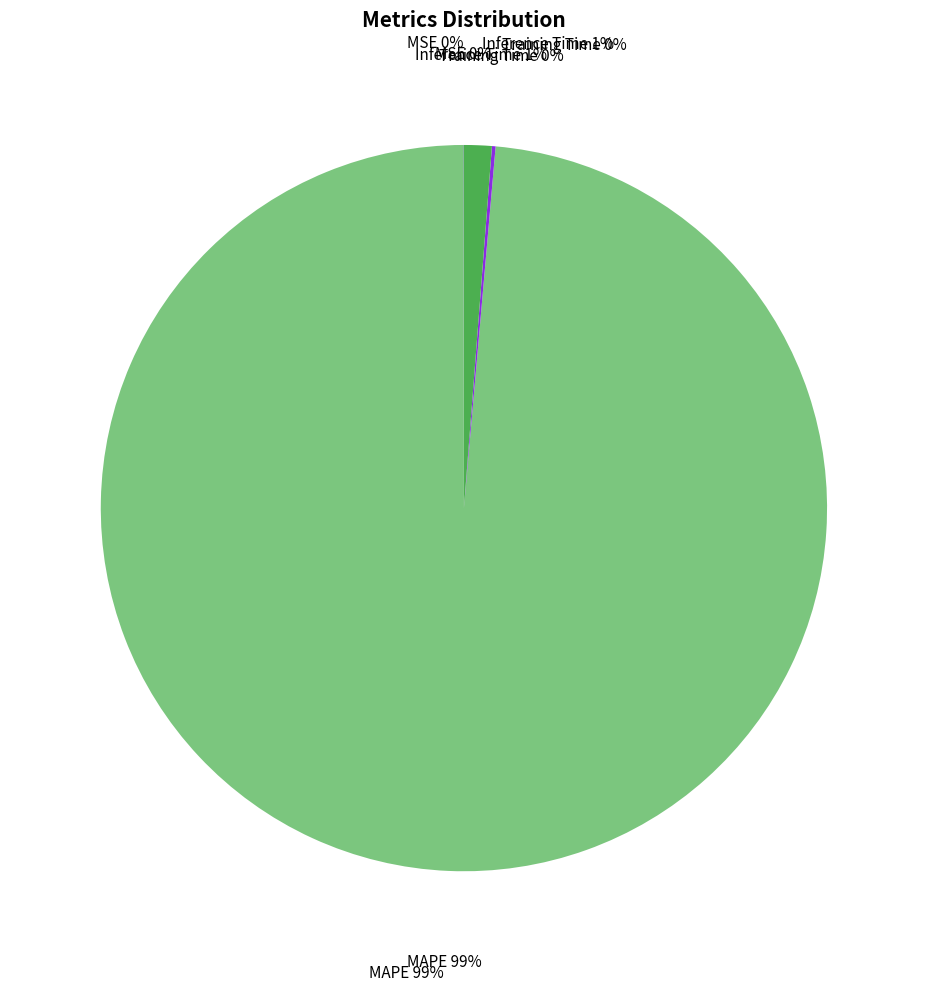

Does Training Time account for over 50% of the chart?

No